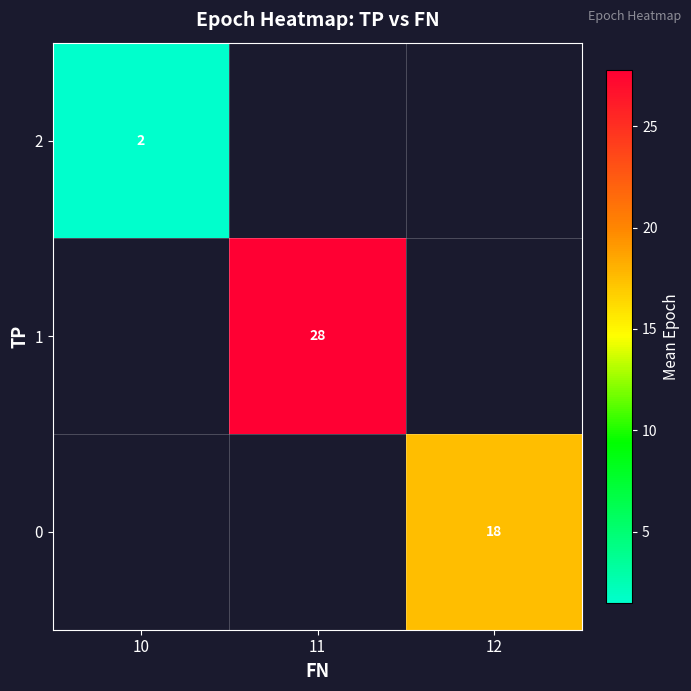

True or false: 0 has a value of 18.0 at 12.

True